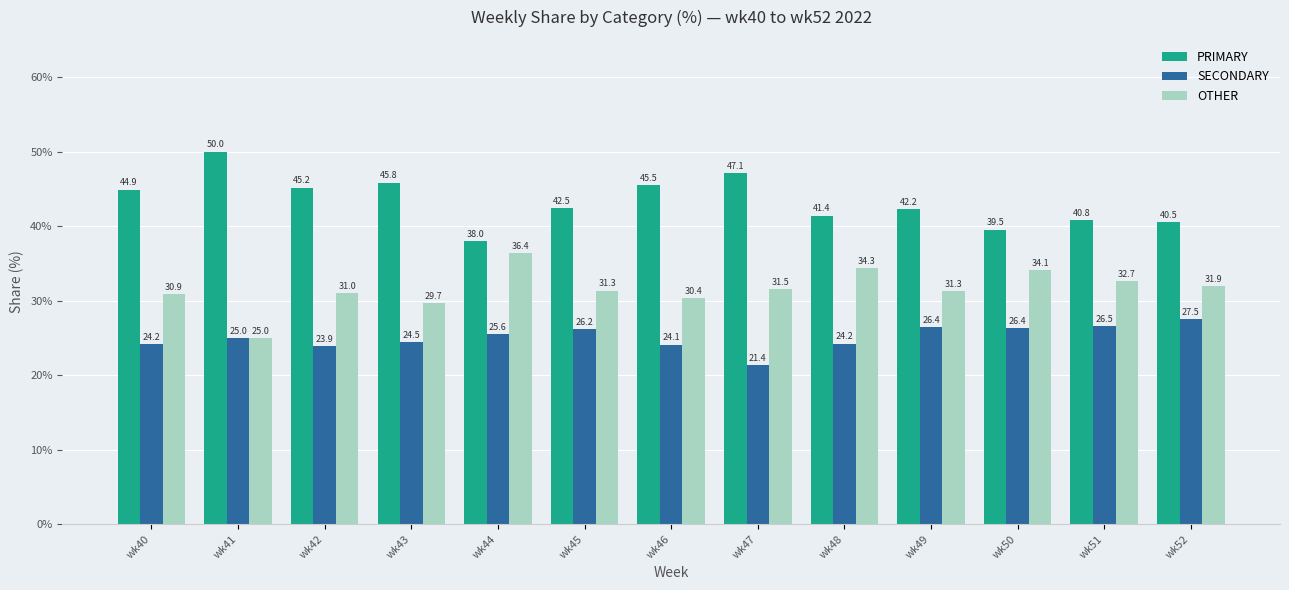

Does the chart contain stacked bars?

No